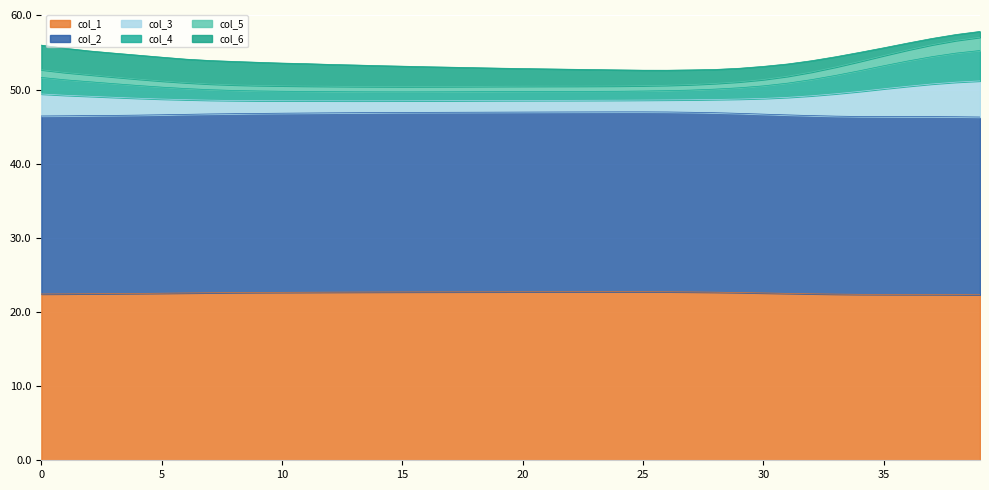

What are all the series names shown in the legend?

col_1, col_2, col_3, col_4, col_5, col_6